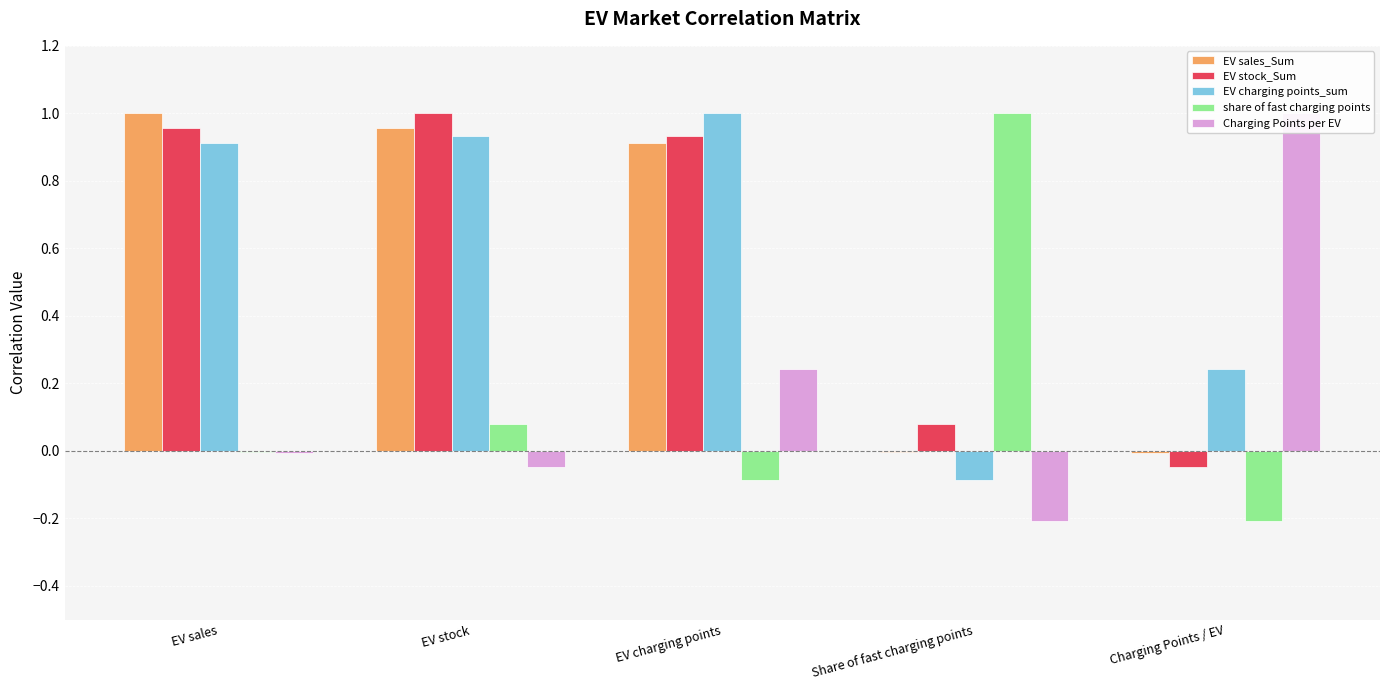

Reading left to right, what are all the values shown in this chart?

EV sales_Sum: EV sales=1.0	EV stock=1.0	EV charging points=0.9	Share of fast charging points=-0.0	Charging Points / EV=-0.0
EV stock_Sum: EV sales=1.0	EV stock=1.0	EV charging points=0.9	Share of fast charging points=0.1	Charging Points / EV=-0.0
EV charging points_sum: EV sales=0.9	EV stock=0.9	EV charging points=1.0	Share of fast charging points=-0.1	Charging Points / EV=0.2
share of fast charging points: EV sales=-0.0	EV stock=0.1	EV charging points=-0.1	Share of fast charging points=1.0	Charging Points / EV=-0.2
Charging Points per EV: EV sales=-0.0	EV stock=-0.0	EV charging points=0.2	Share of fast charging points=-0.2	Charging Points / EV=1.0